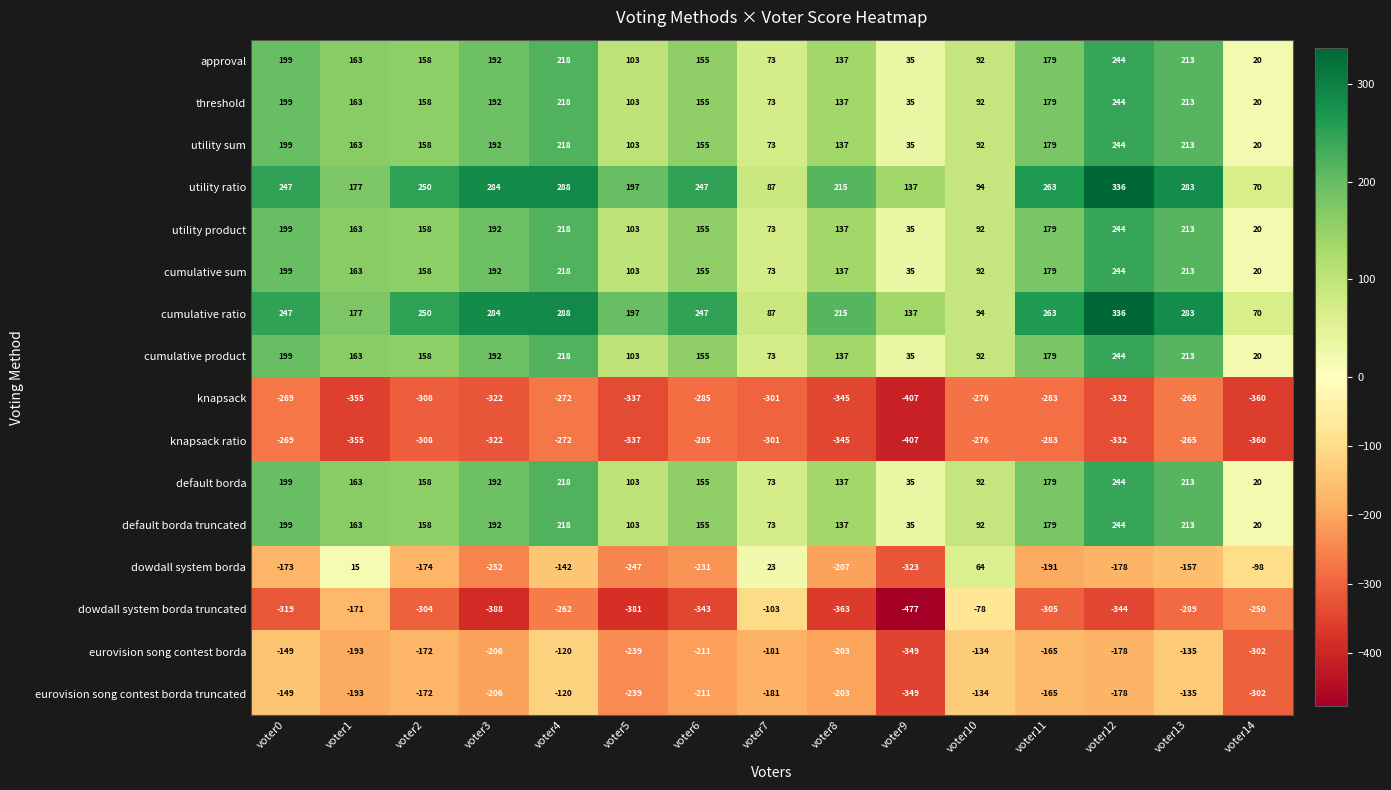

Rank the categories by dowdall system borda truncated value from lowest to highest.

voter9, voter3, voter5, voter8, voter12, voter6, voter0, voter11, voter2, voter13, voter4, voter14, voter1, voter7, voter10